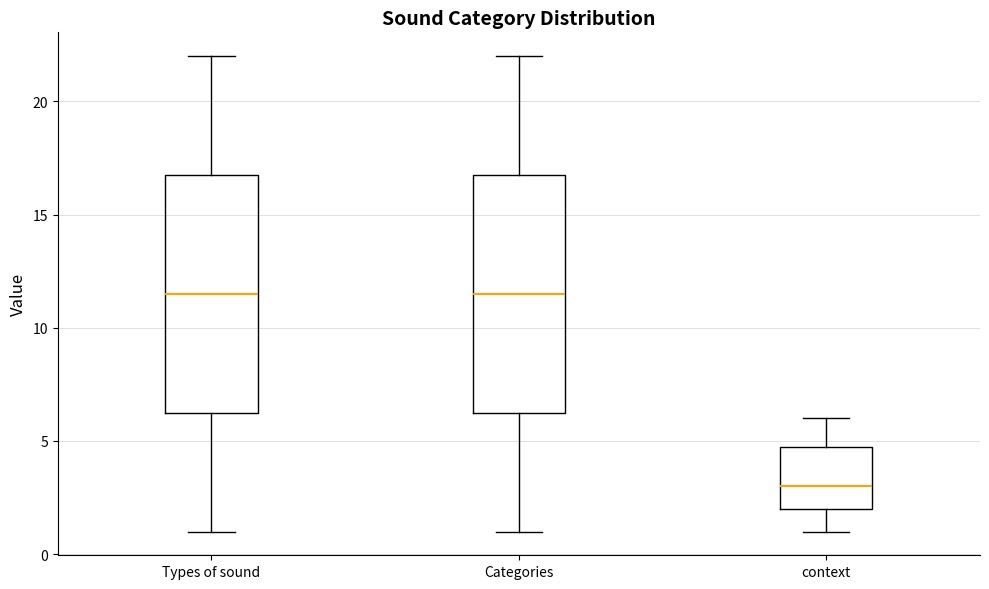

Reading left to right, read every box against the y-axis: the position of its median line, the range the box covers, and the ends of its whiskers. The values are not printed on the chart, so give them approximately, as read against the axis.

Types of sound: median 11.5, box 6.5 to 17.0, whiskers 1.0 to 22.0
Categories: median 11.5, box 6.5 to 17.0, whiskers 1.0 to 22.0
context: median 3.0, box 2.0 to 5.0, whiskers 1.0 to 6.0